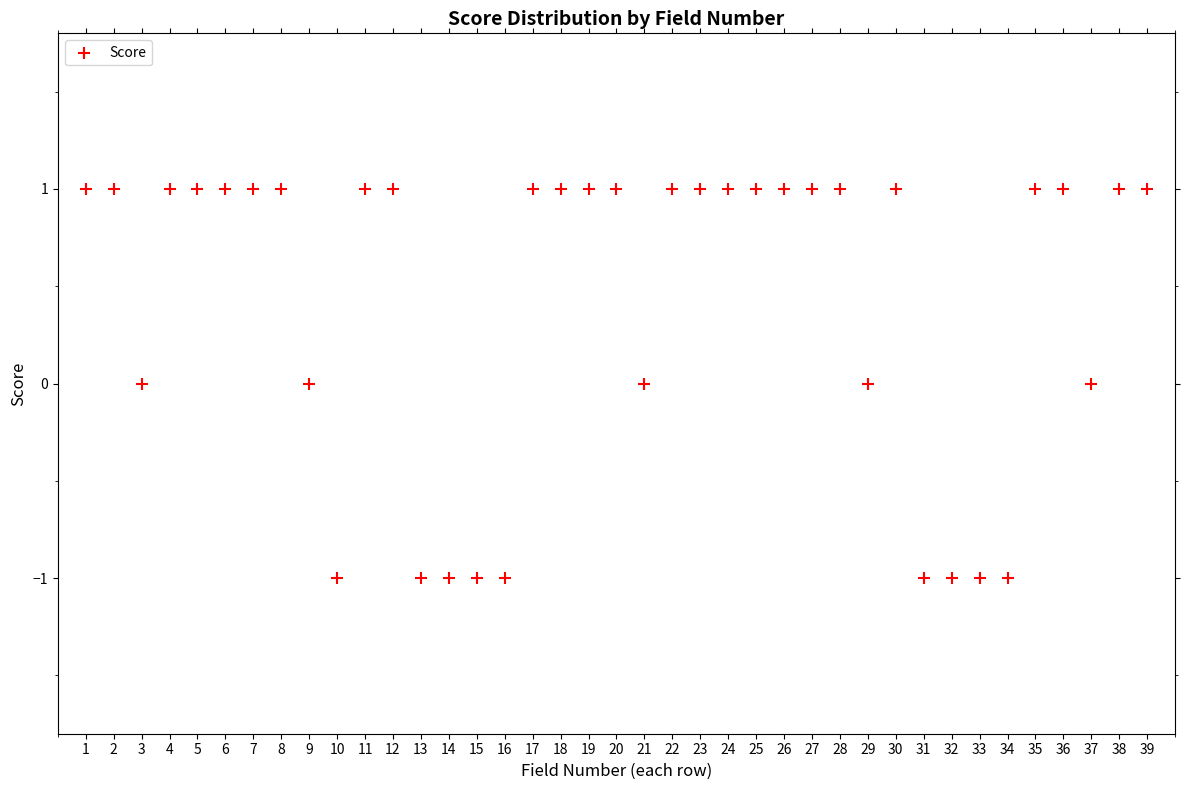

What is the range of X values (max minus min)?

38